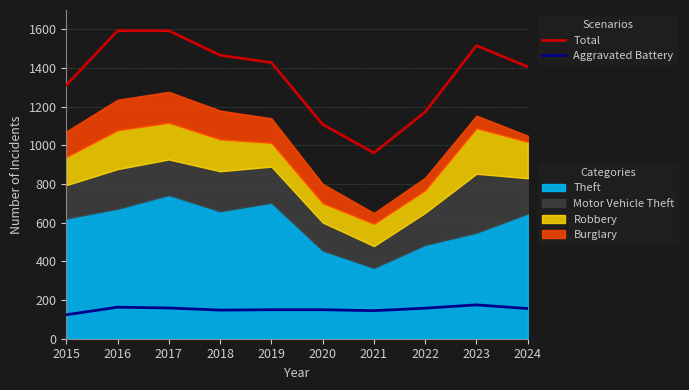

What is the approximate value of Total at 2017, to the nearest 10?

1590